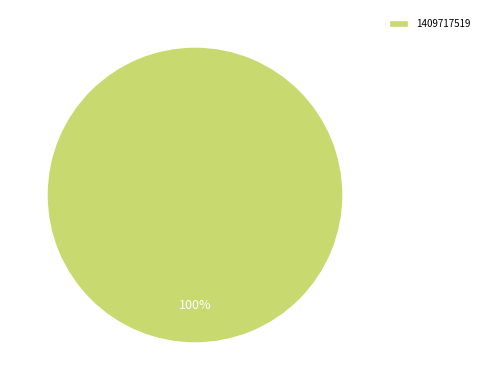

True or false: 1409717519 accounts for 100% of the total.

True